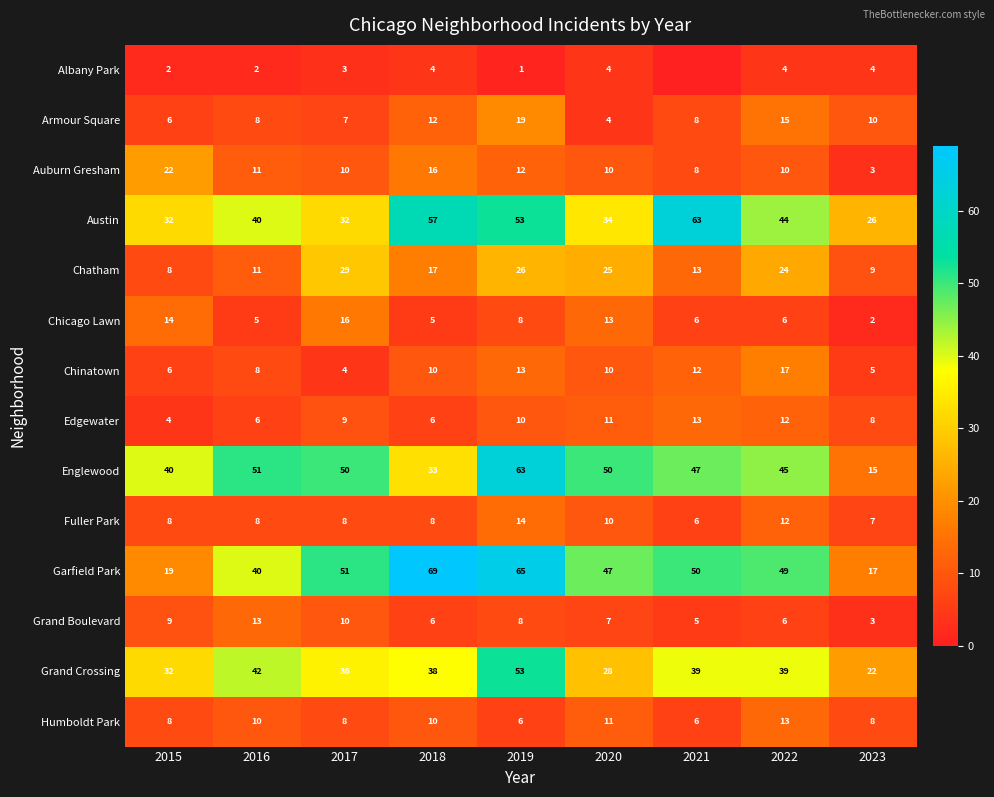

What is the average value of the Chicago Lawn series?

8